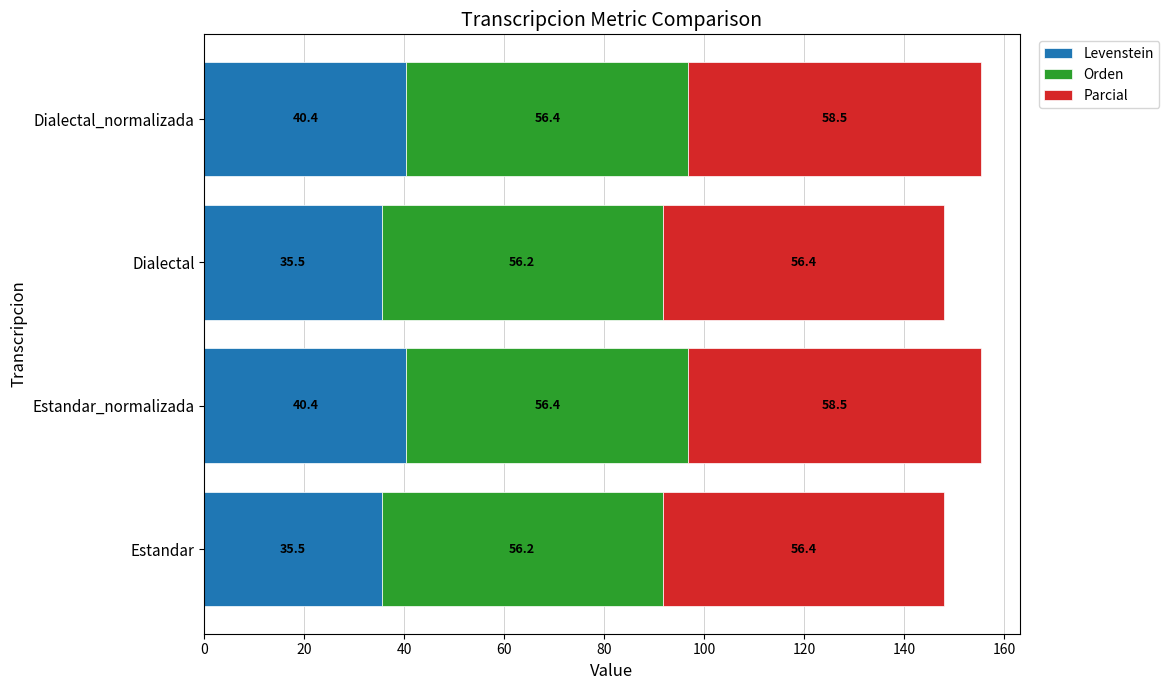

Is it true that Levenstein equals 40.4 at Estandar_normalizada?

True